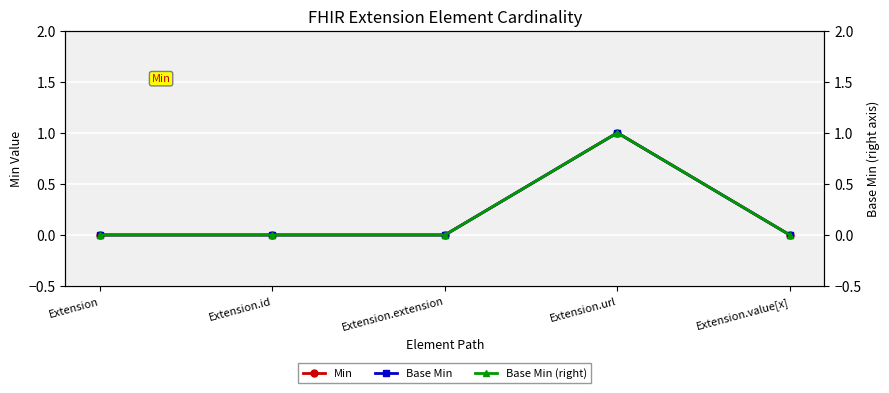

How many values in Base Min are above zero?

1